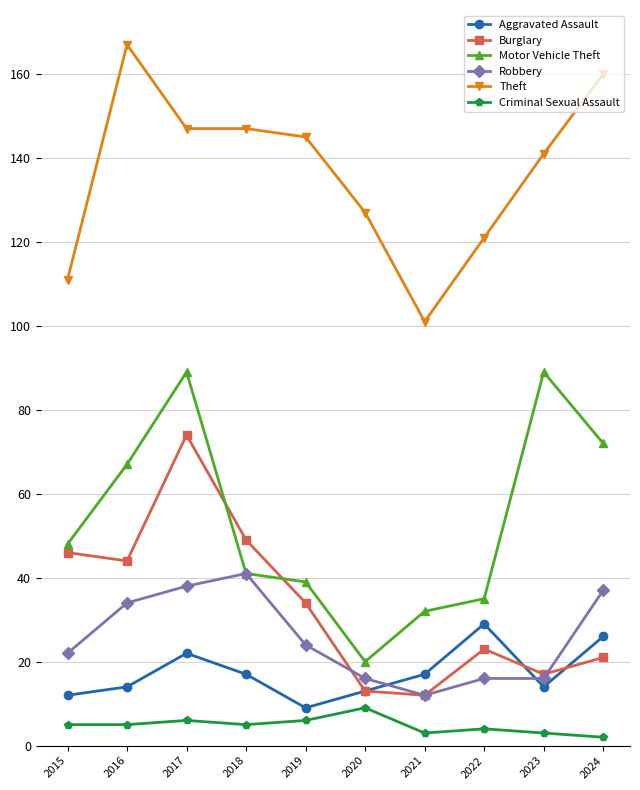

True or false: Theft and Burglary intersect in this chart.

False